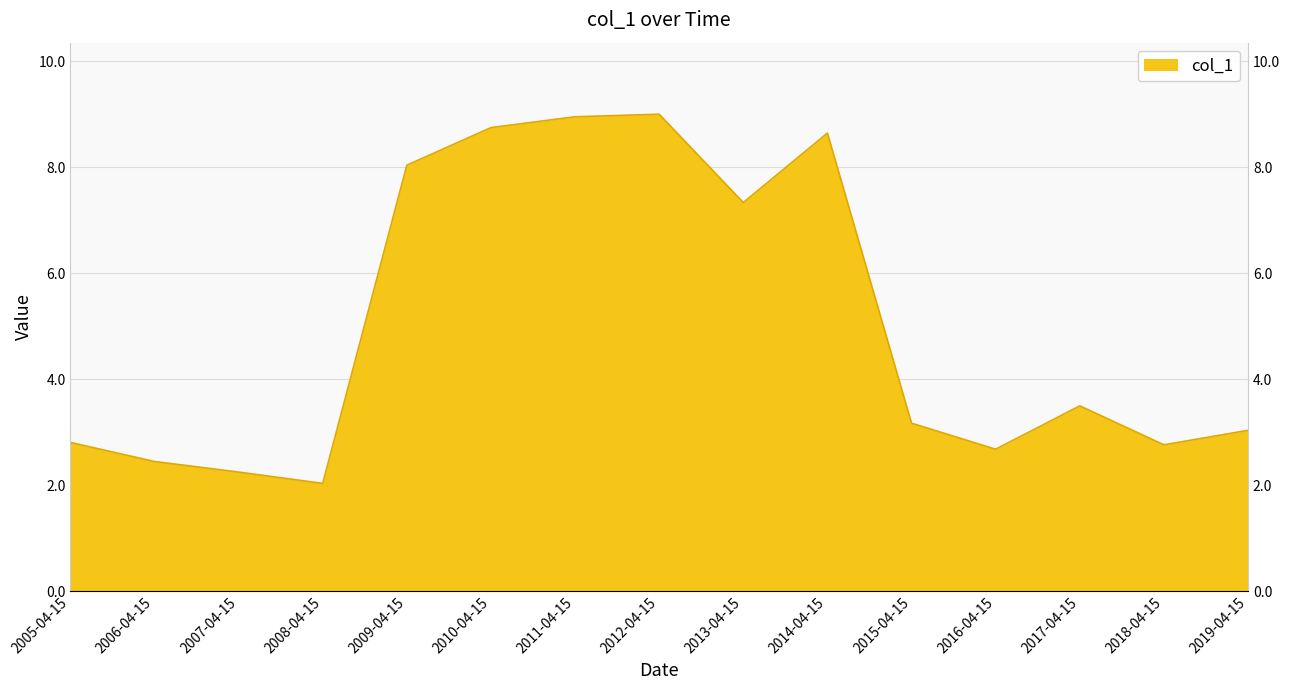

Where is the data nearest to the value 5?

2017-04-15